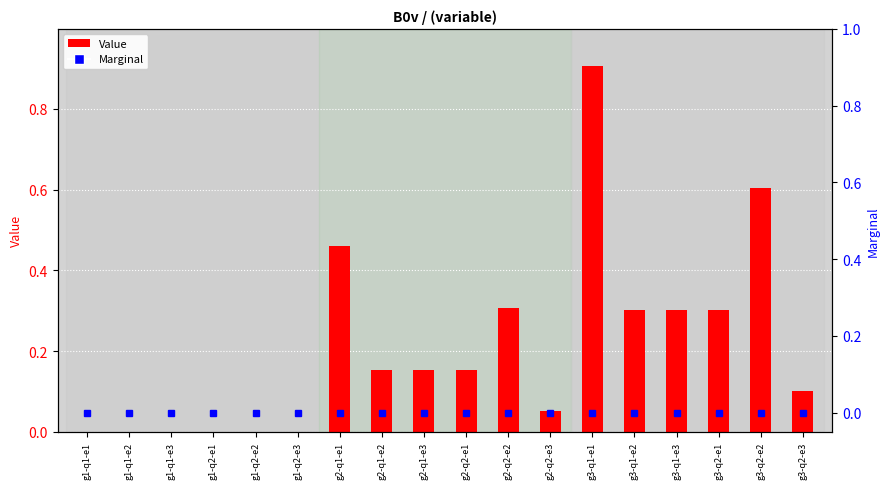

Rank the series at g3-q1-e1 from lowest to highest value.

Marginal, Value